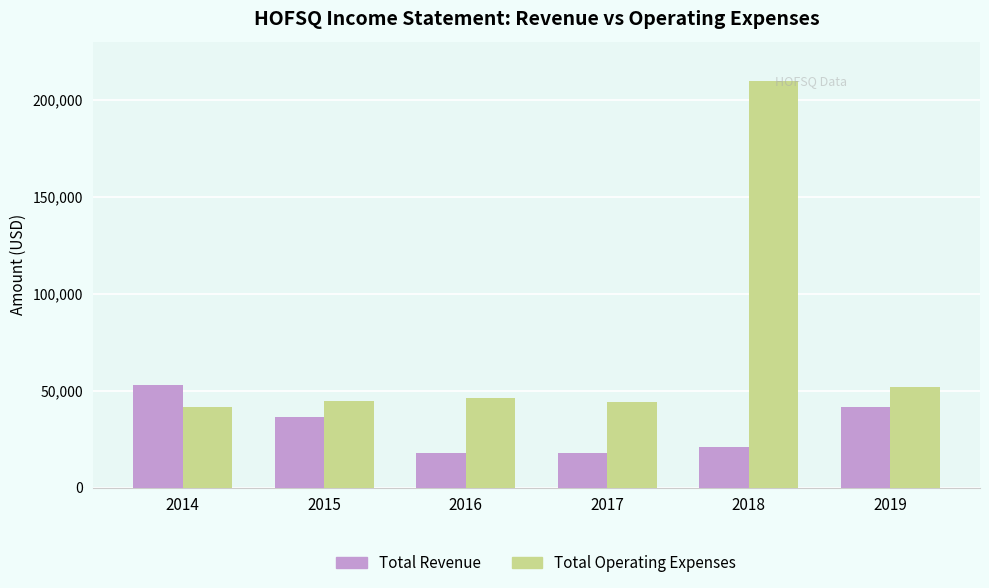

How many groups of bars are there?

6